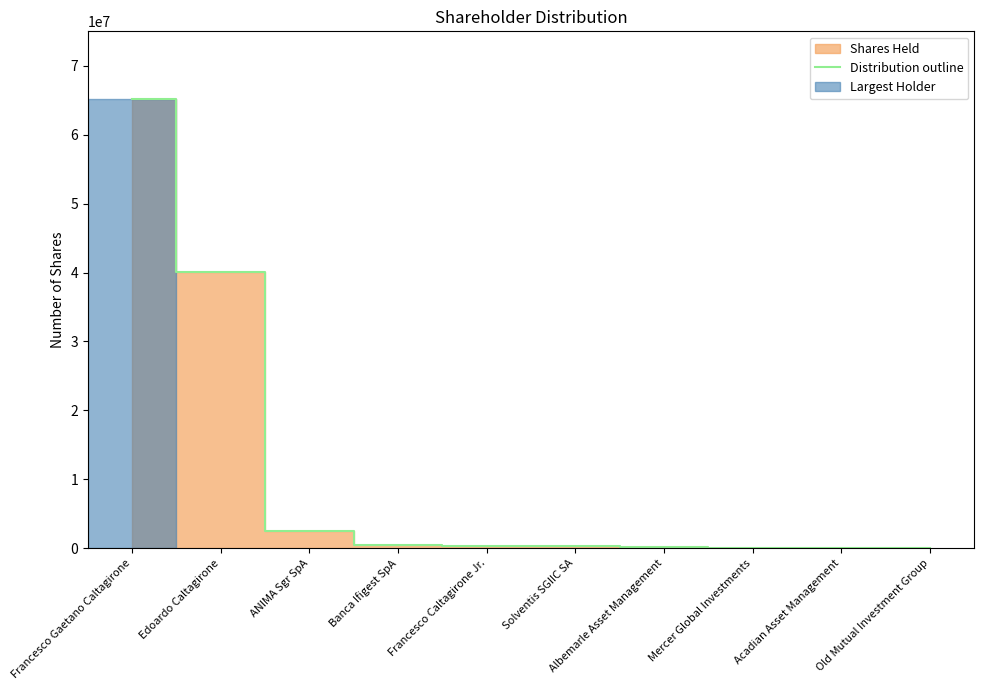

How many categories are shown in the chart?

10